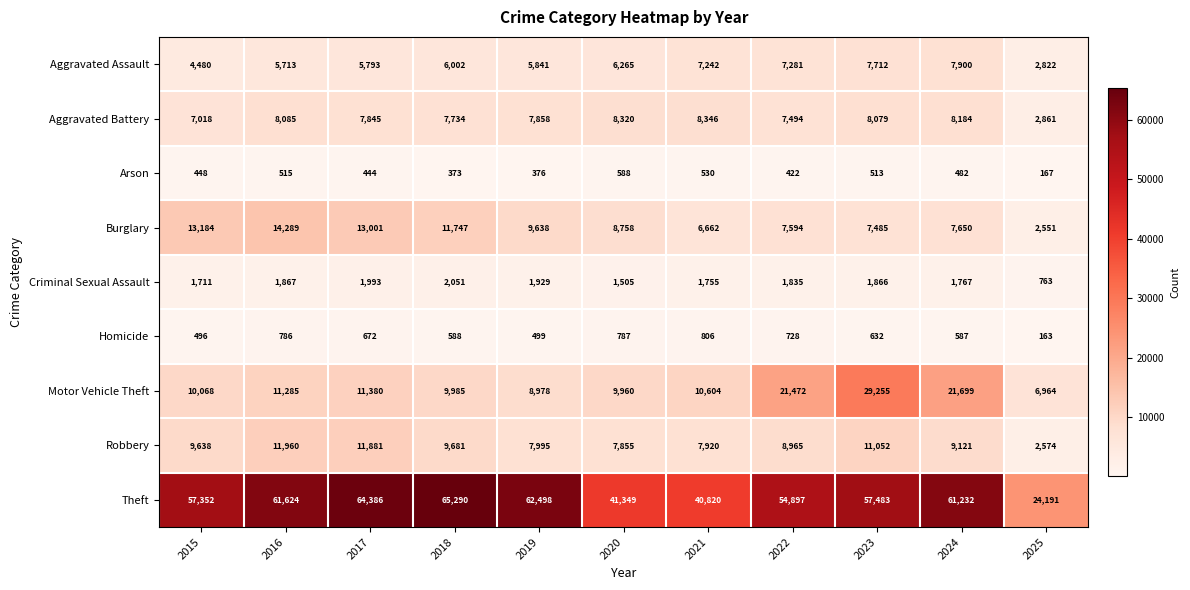

Where does the Robbery series first go above 9121?

2015